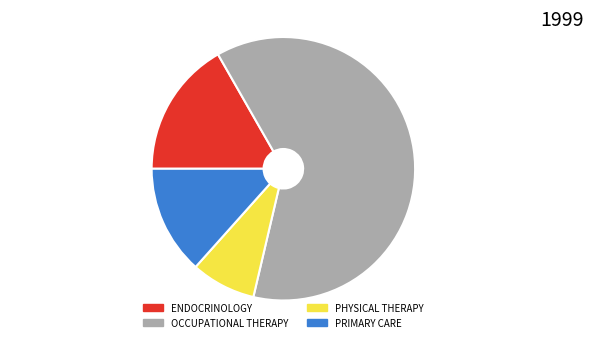

The PRIMARY CARE slice represents 13% of the pie. True or false?

True